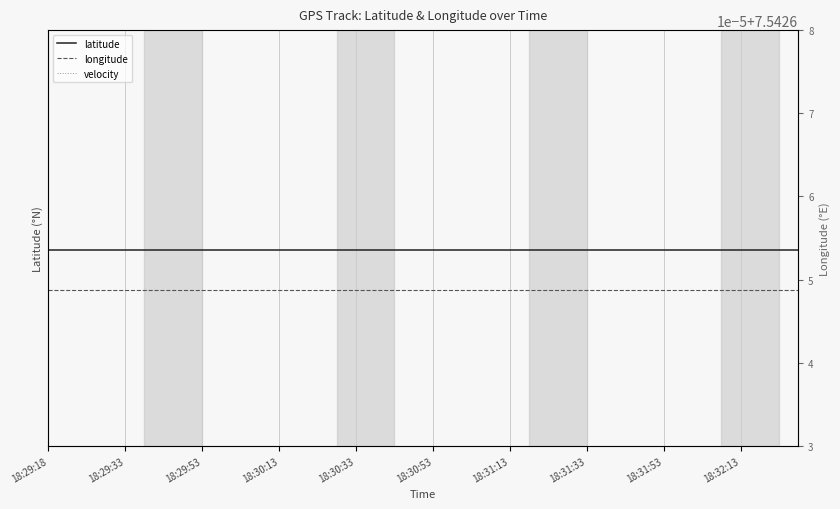

List the series in order of their peak value, highest first.

latitude, longitude, velocity